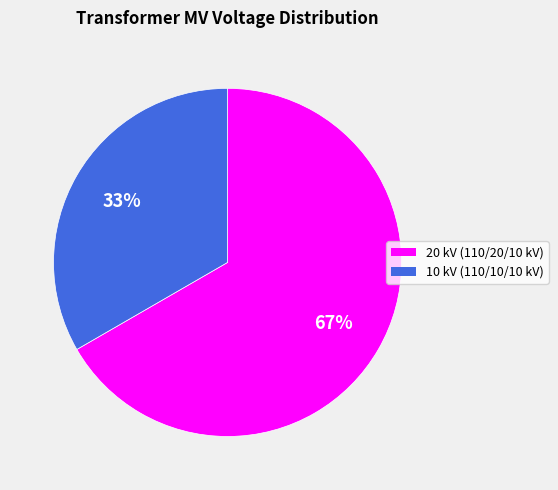

To the nearest percent, what is the average slice percentage?

50%